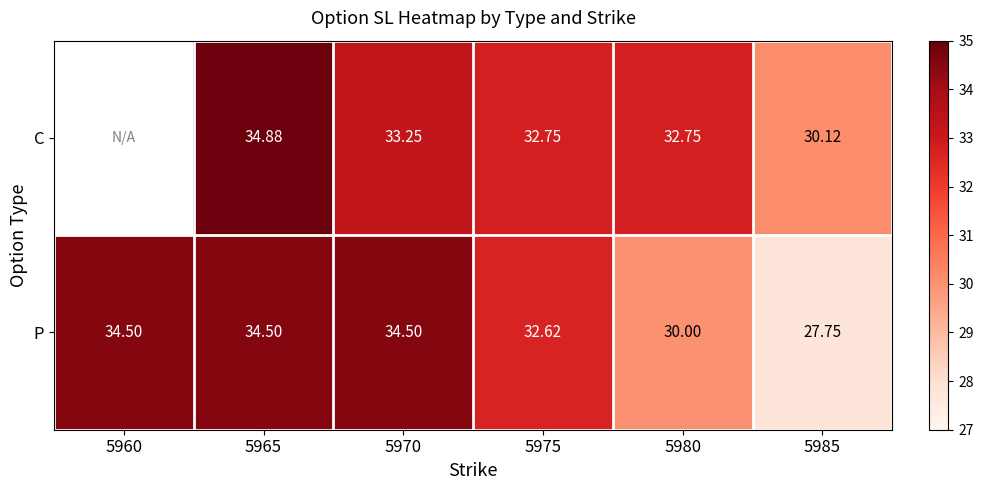

What is the spread (max minus min) of values at 5965?

0.4